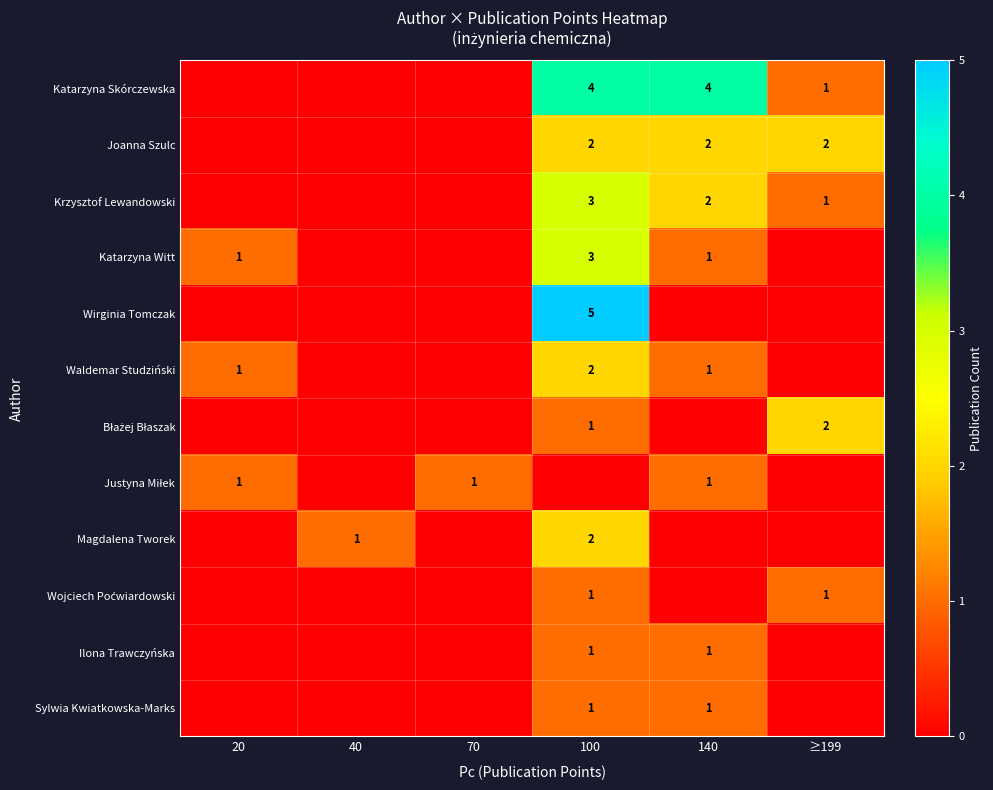

Which series has the widest spread of values?

Wirginia Tomczak